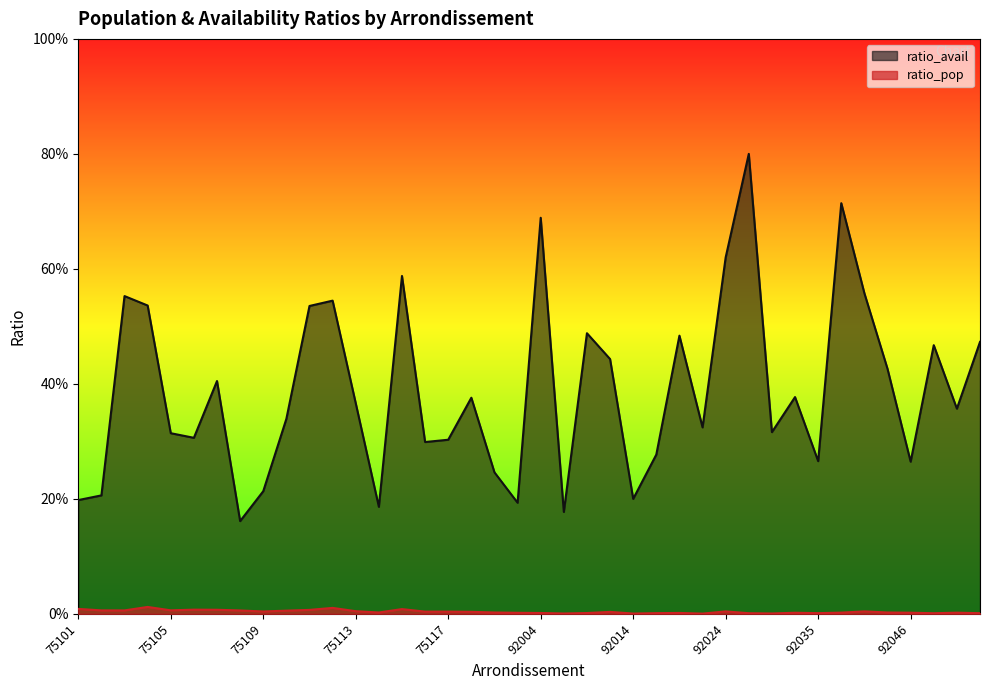

What are all the series names shown in the legend?

ratio_avail, ratio_pop